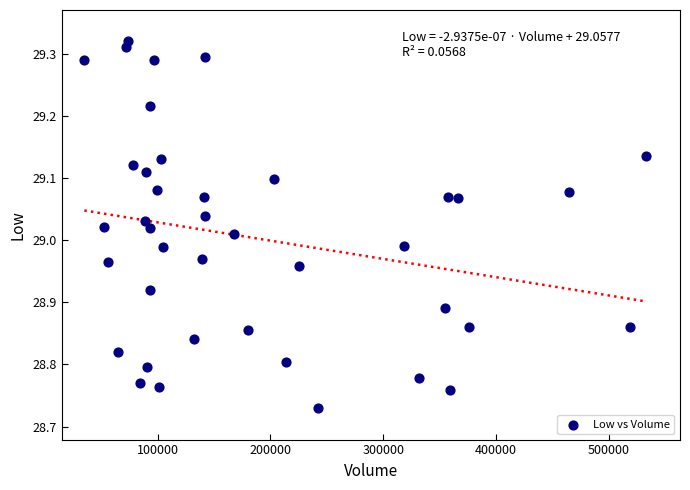

What is the range of Y values (max minus min)?

0.6